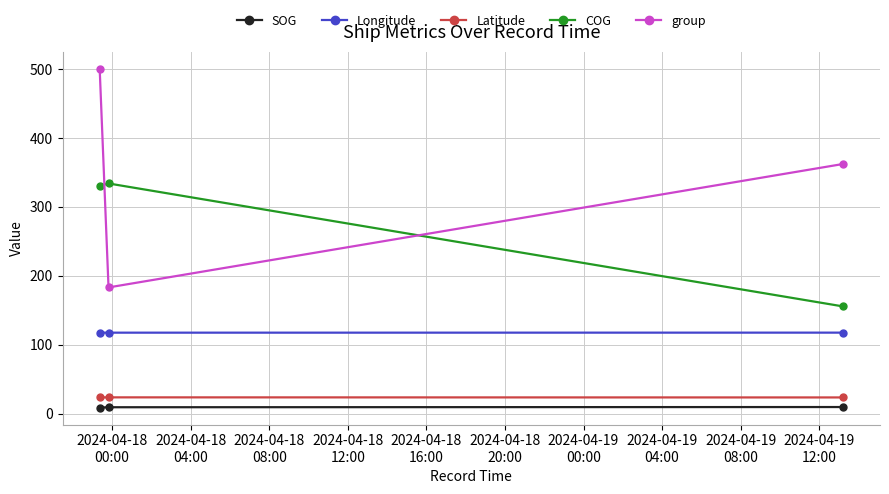

What is the average value of the SOG series?

9.1